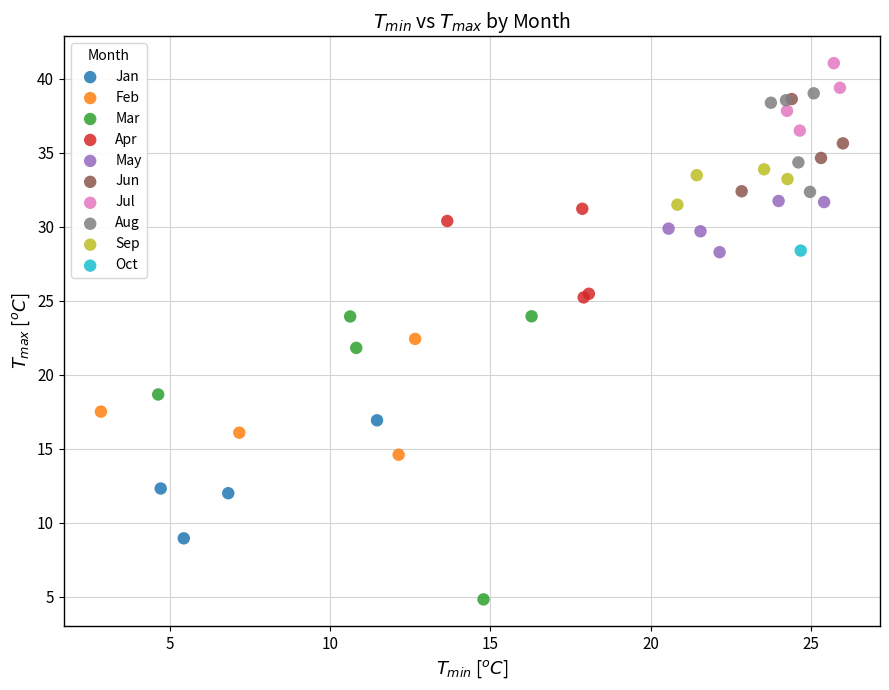

What are all the series names shown in the legend?

Jan, Feb, Mar, Apr, May, Jun, Jul, Aug, Sep, Oct